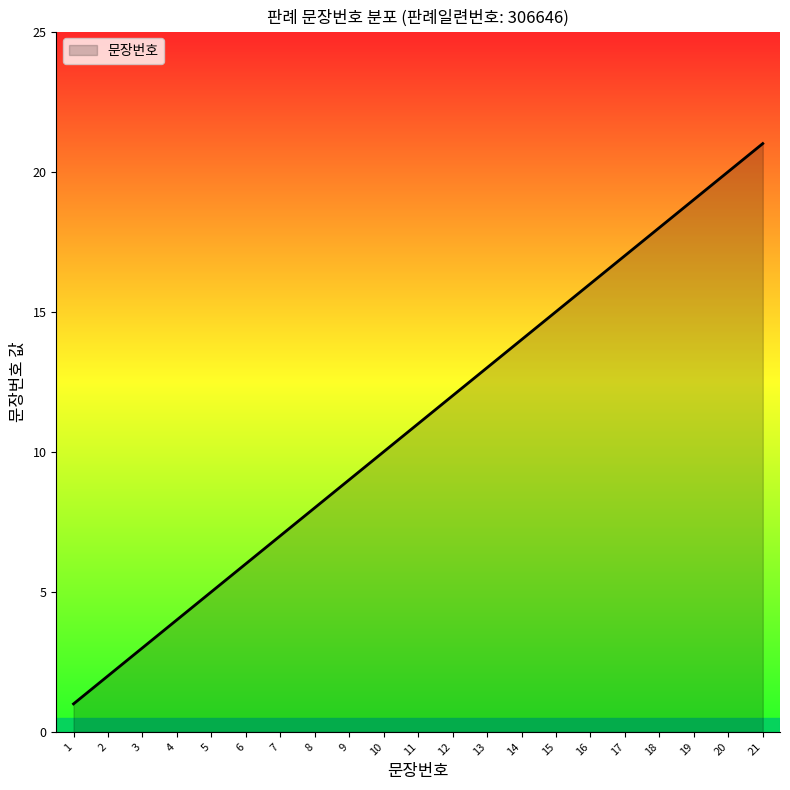

Where is the data nearest to the value 11?

11